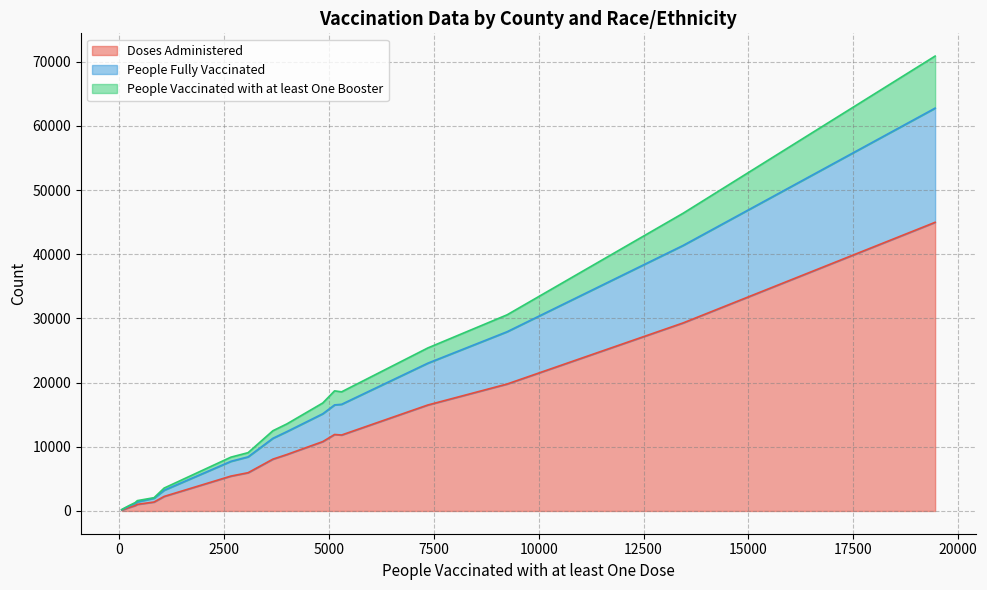

List the labels in order of People Vaccinated with at least One Booster value, largest first.

17, 5, 14, 15, 13, 1, 3, 8, 11, 16, 2, 10, 12, 9, 0, 4, 7, 6